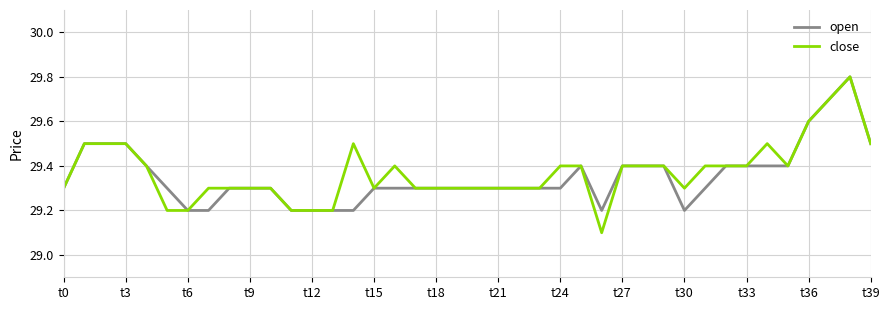

Count the number of categories in the chart.

40